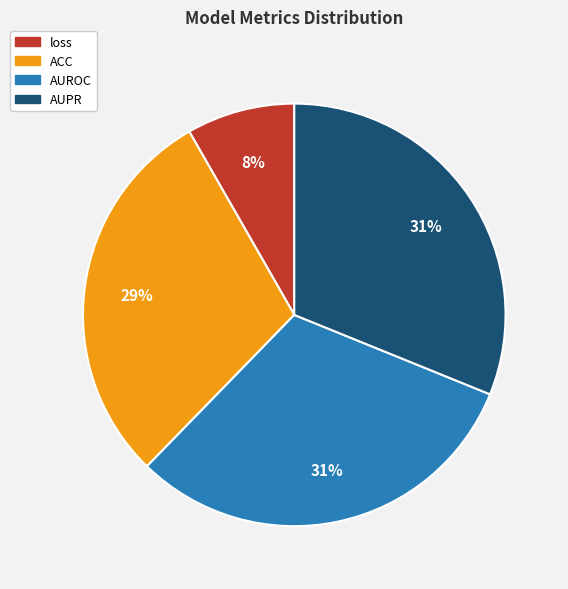

Count the number of slices in the pie.

4